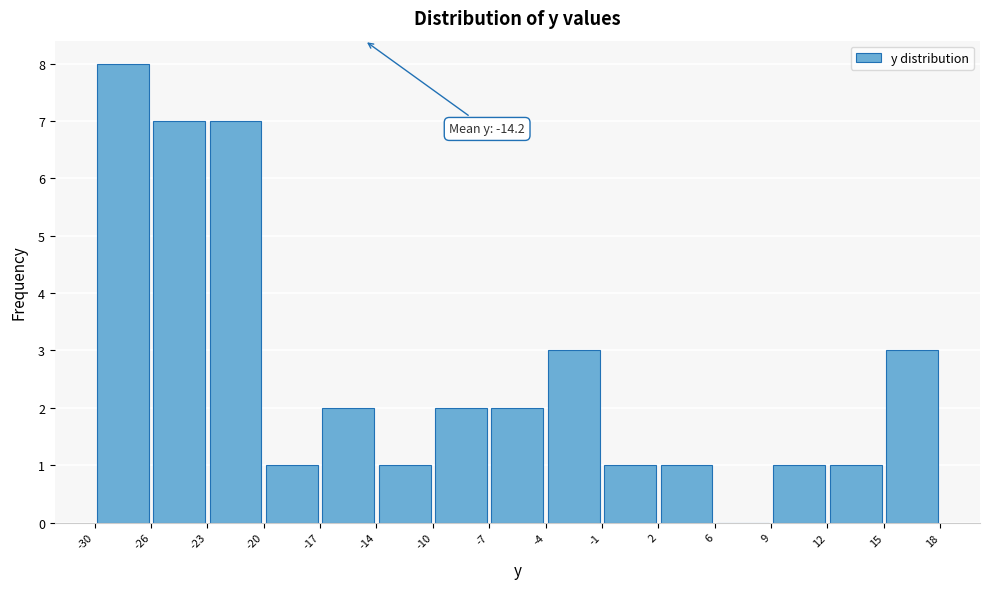

Which range on the x-axis has the tallest bar?

-30 to -26